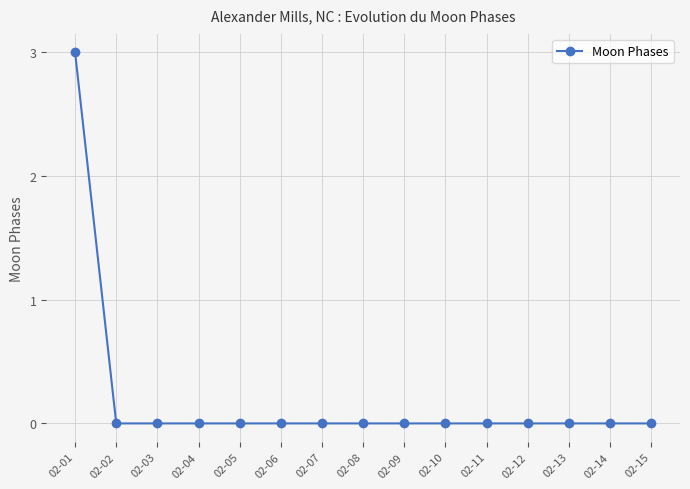

Reading left to right, list all the values displayed in this chart.

02-01=3	02-02=0	02-03=0	02-04=0	02-05=0	02-06=0	02-07=0	02-08=0	02-09=0	02-10=0	02-11=0	02-12=0	02-13=0	02-14=0	02-15=0